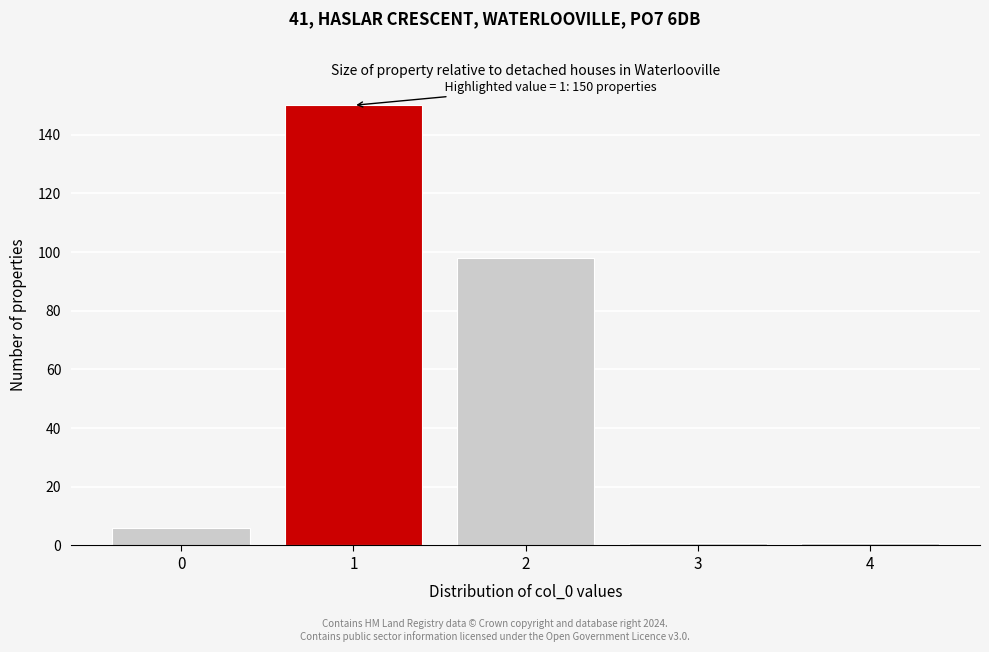

Reading left to right, extract all data points from this chart.

0=6	1=150	2=98	3=1	4=1